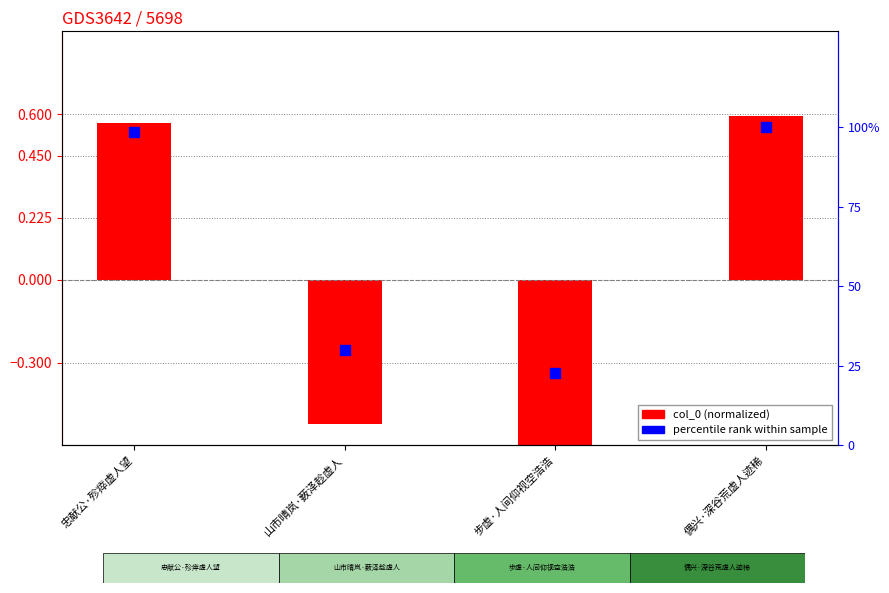

Is the value of percentile rank at 忠献公·殄瘁虚人望 greater than the value of col_0 (normalized) at 偶兴·深谷荒虚人迹稀?

Yes